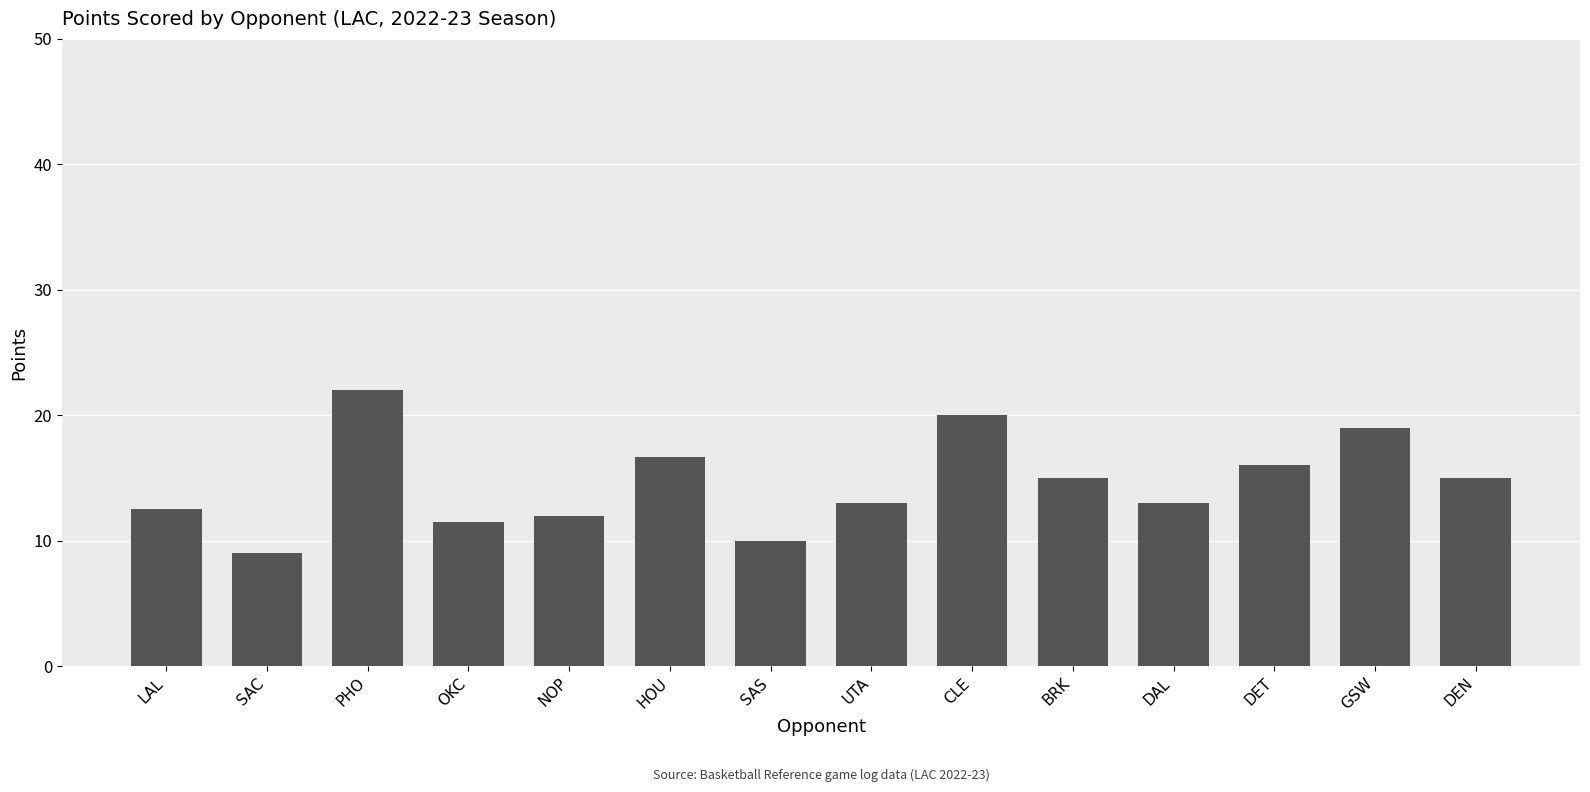

Are the bars grouped side by side (vs. stacked)?

No